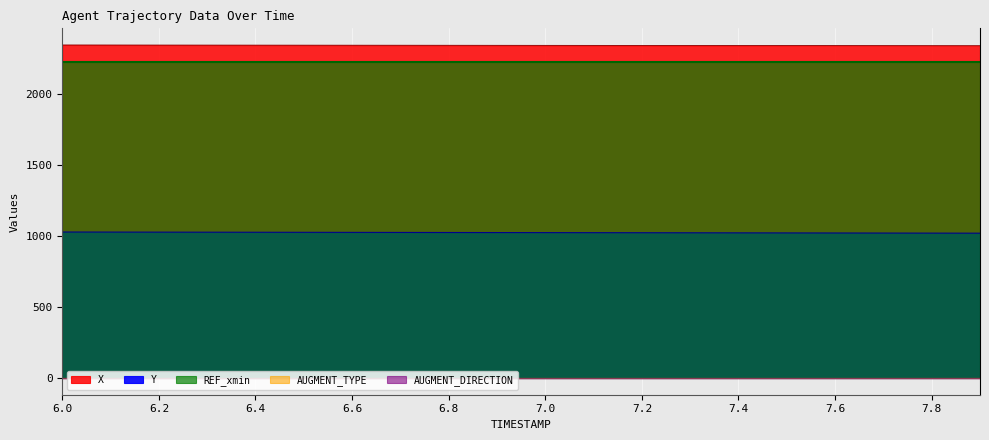

Is it true that REF_xmin equals 3565.5 at 7.1?

False